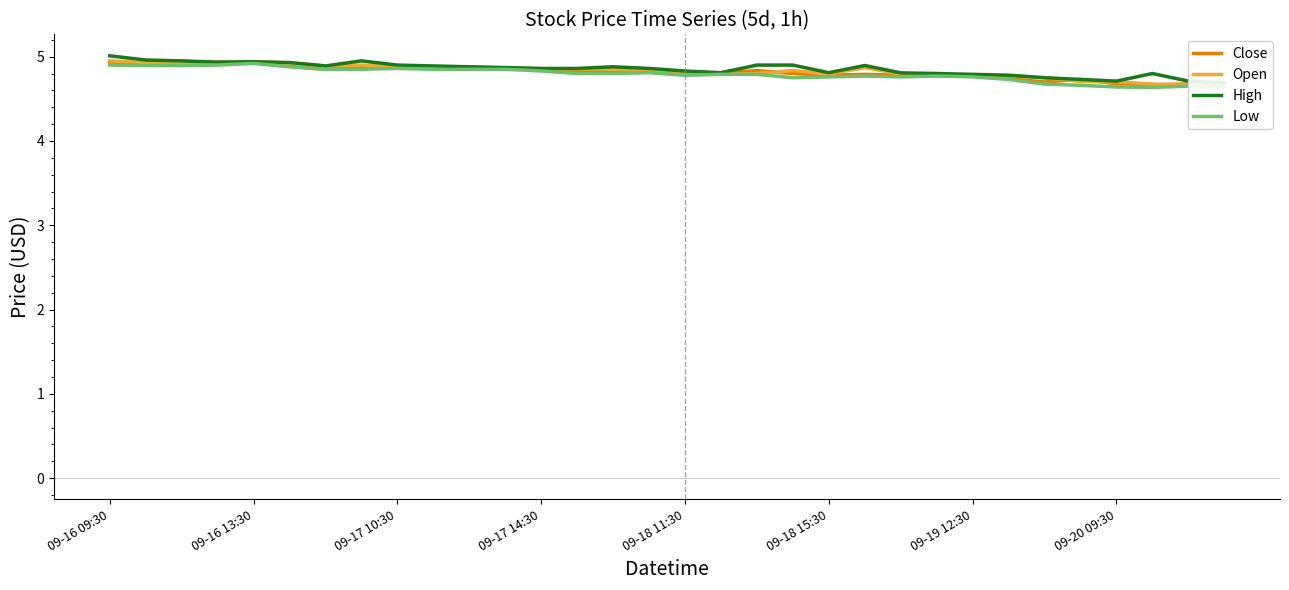

What is the maximum value for Low?

4.9